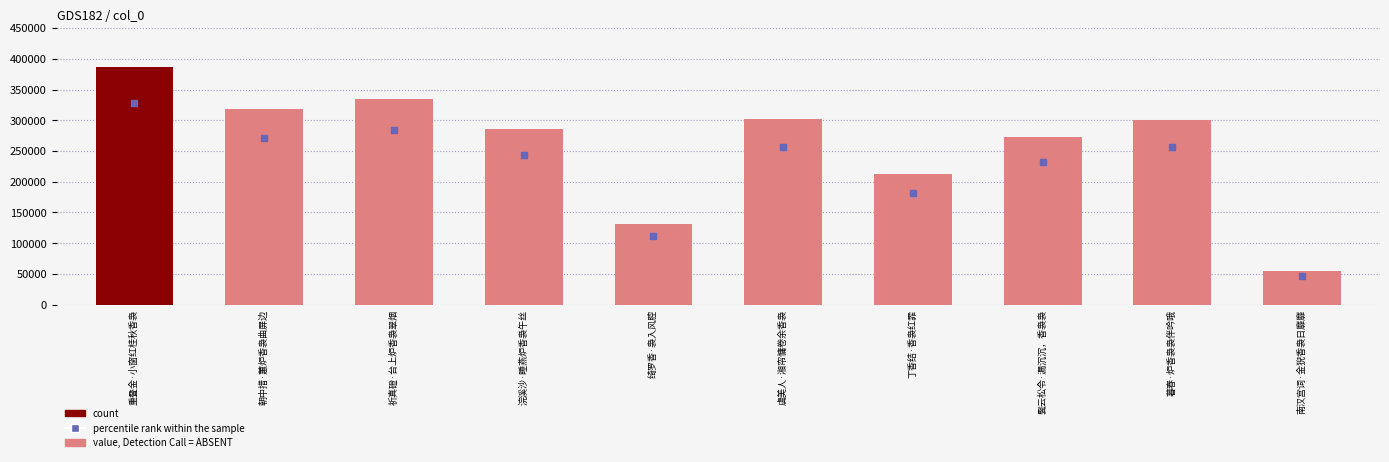

At which category is the sum across all series the highest?

重叠金·小窗红桂秋香袅